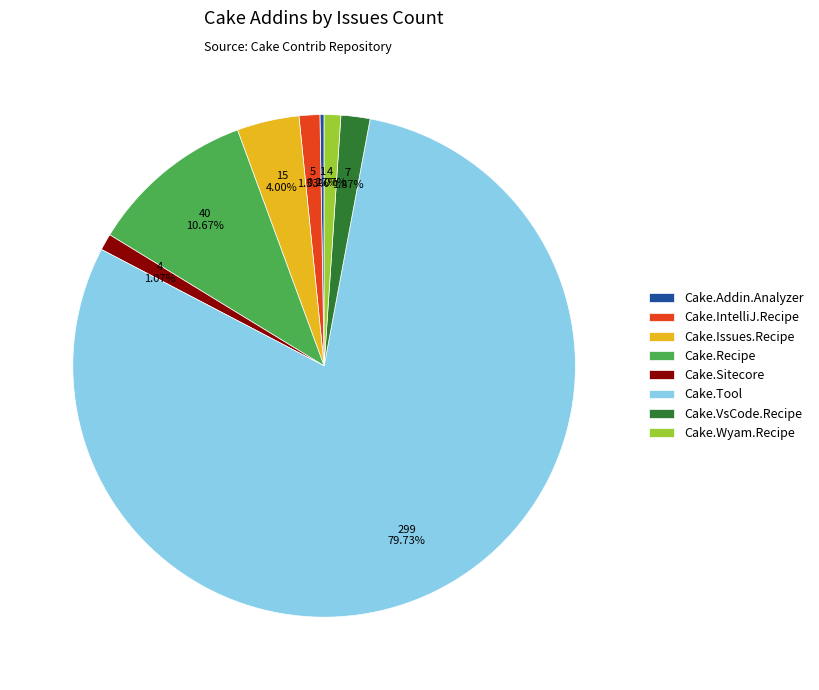

To the nearest percent, what portion does Cake.VsCode.Recipe represent?

2%